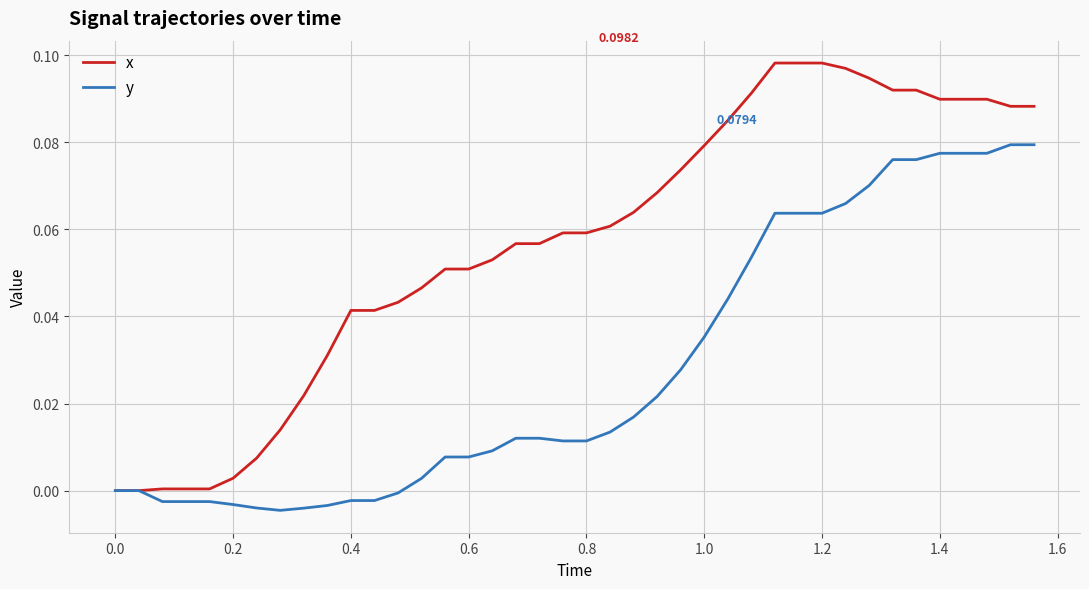

List the series in order of their overall mean, highest first.

x, y